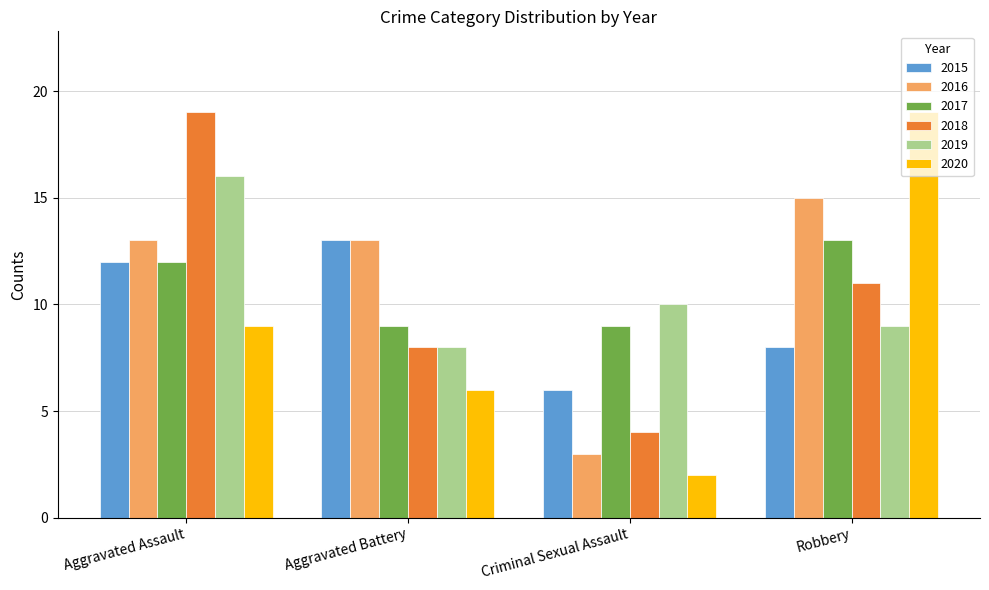

What is the difference between the maximum and minimum values in the 2015 series?

7